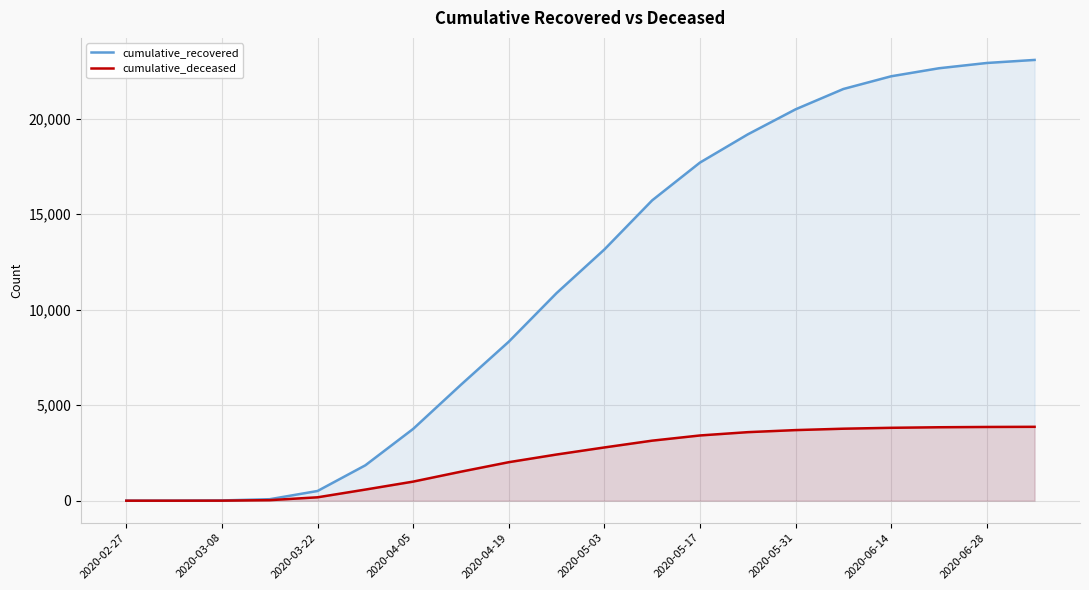

Is it true that cumulative_recovered equals 30304 at 19?

False